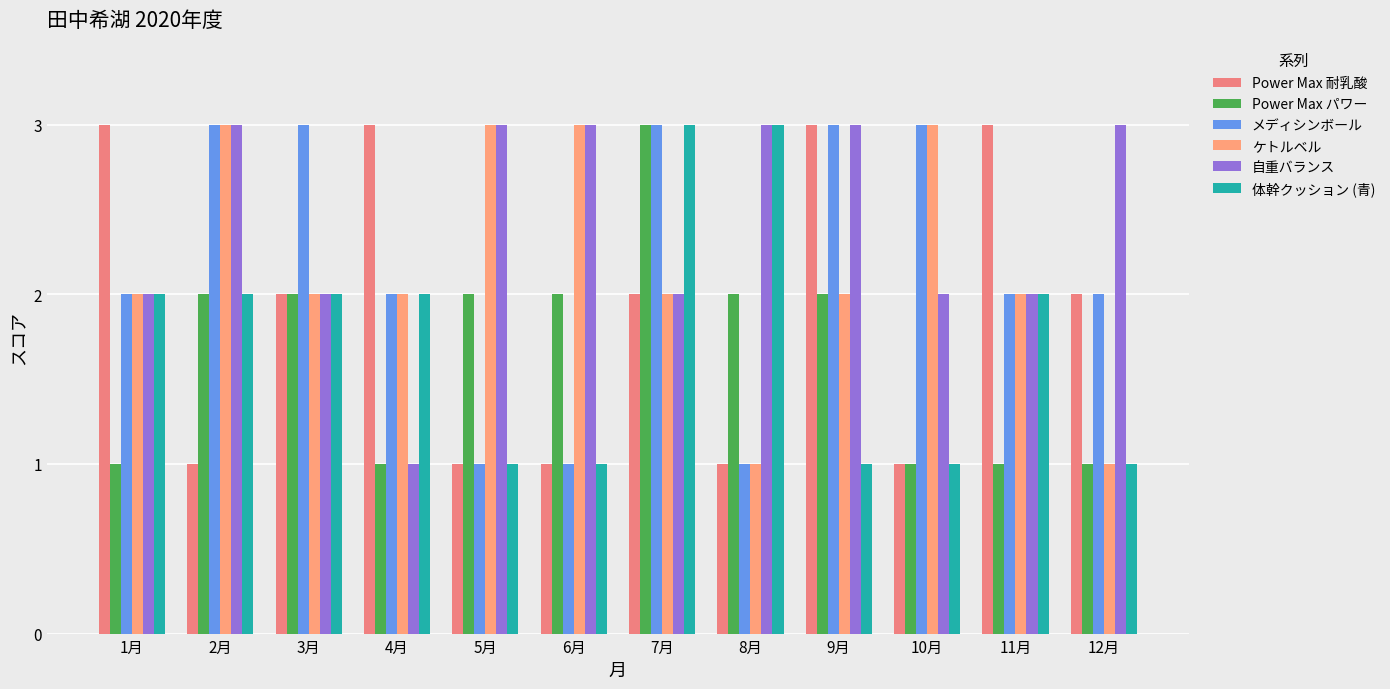

Read the 体幹クッション (青) value at 7月.

3